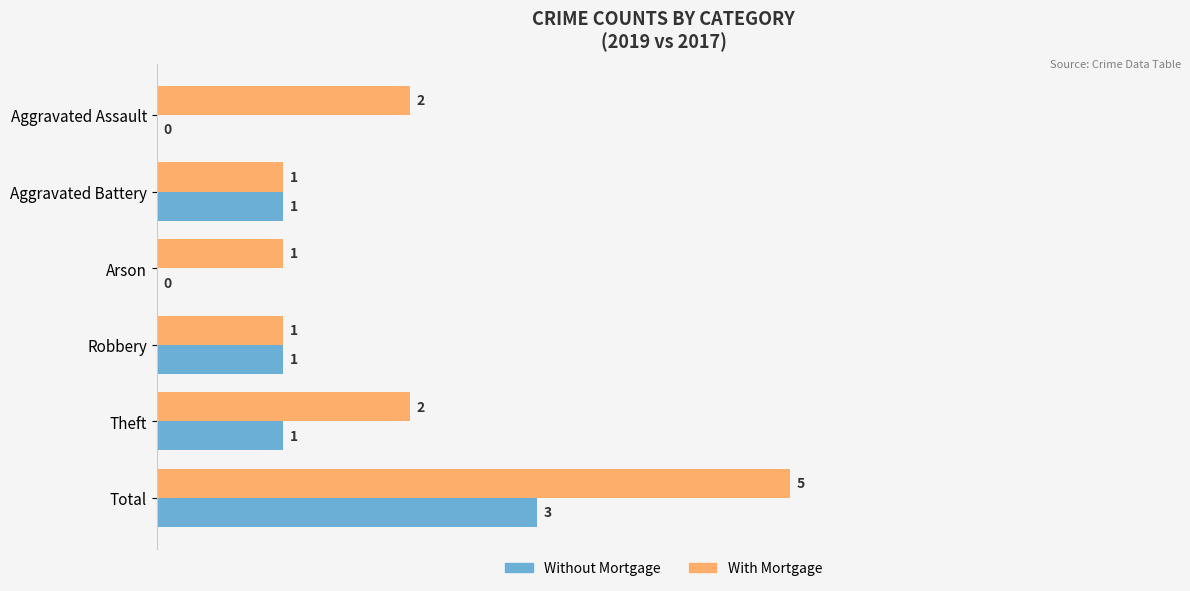

What is the sum of the With Mortgage values at Robbery and Total?

6